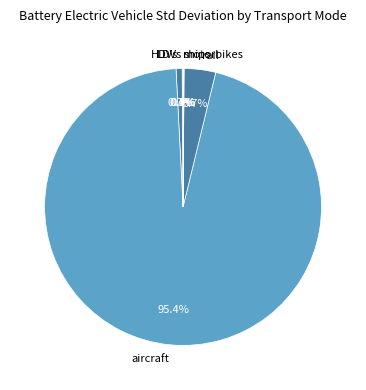

What is the largest slice in the pie chart?

aircraft